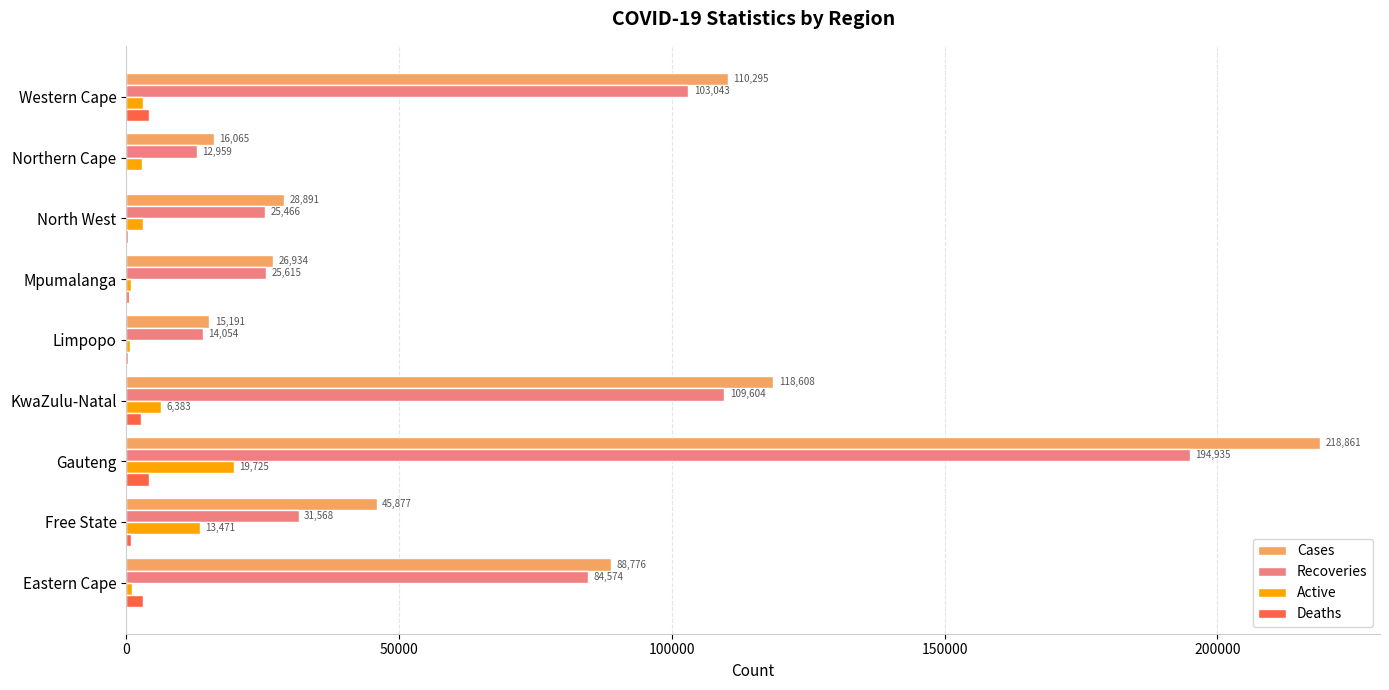

Is it true that Cases equals 124261 at Eastern Cape?

False